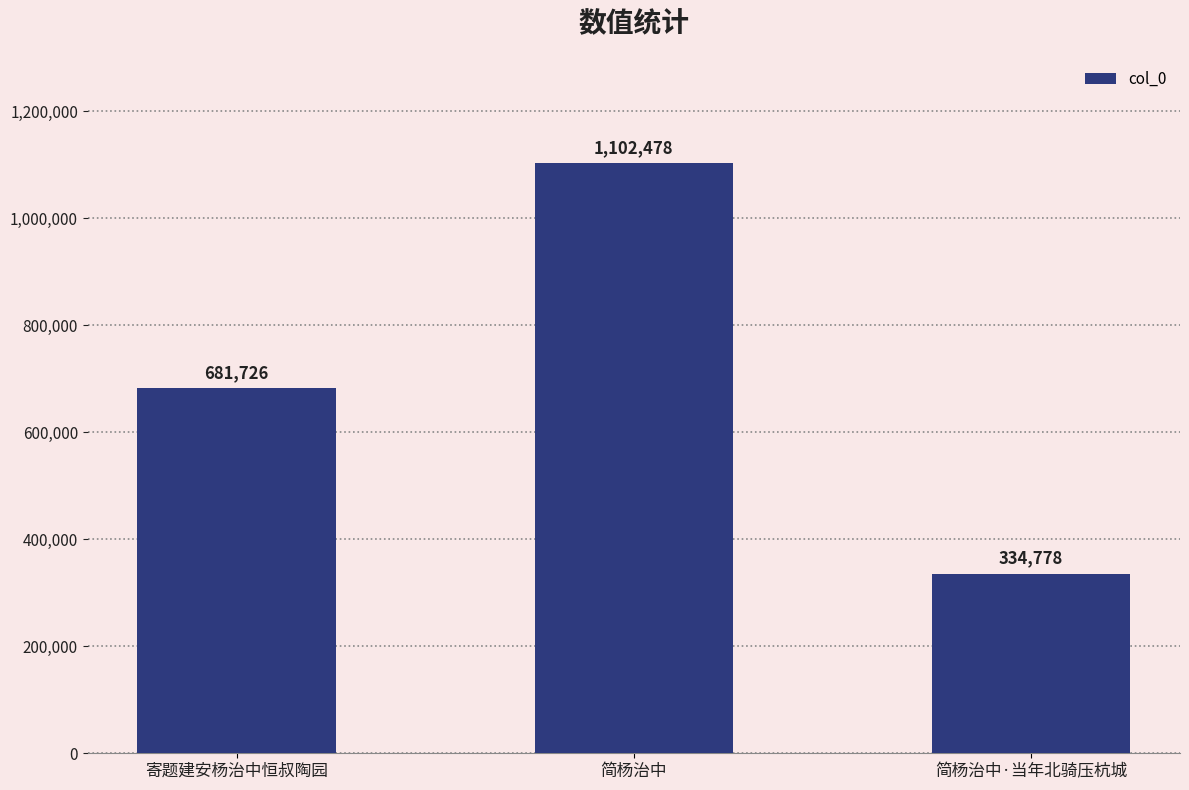

What is the difference between the values at 简杨治中 and 寄题建安杨治中恒叔陶园?

420752